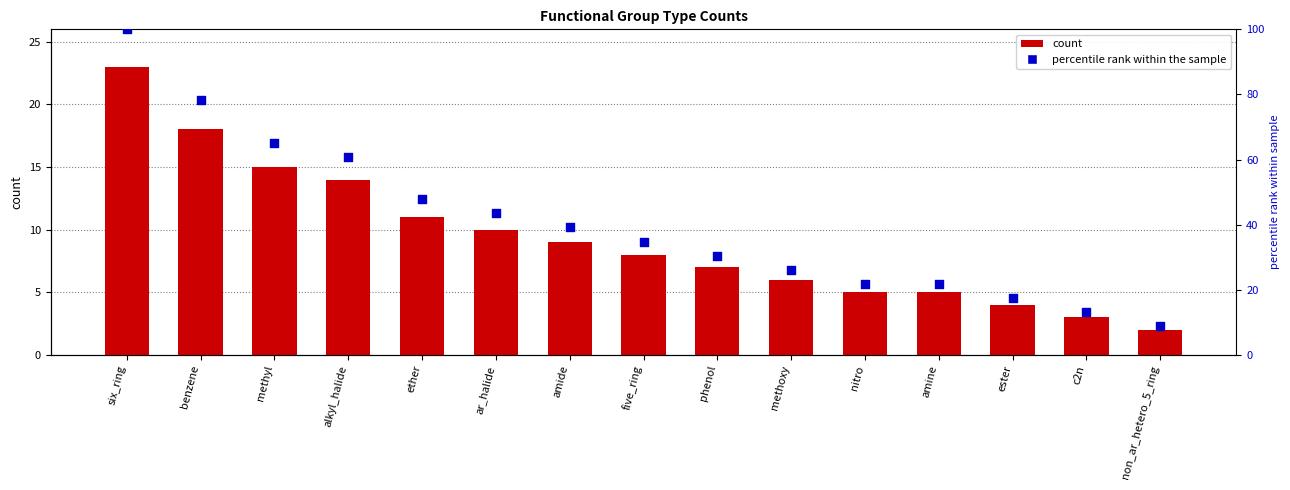

What is the total value across all series at alkyl_halide?

74.9